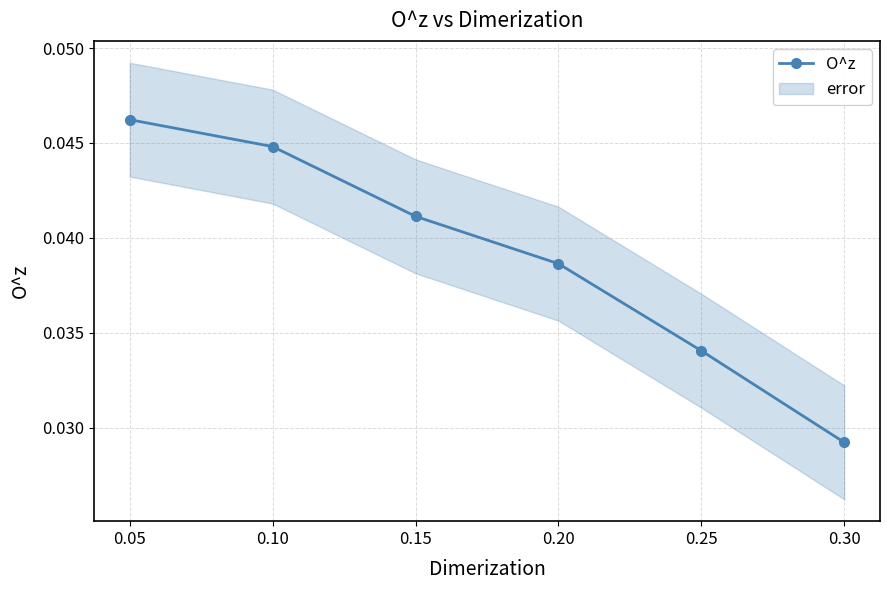

True or false: the data has more than 0 interior local peaks.

False